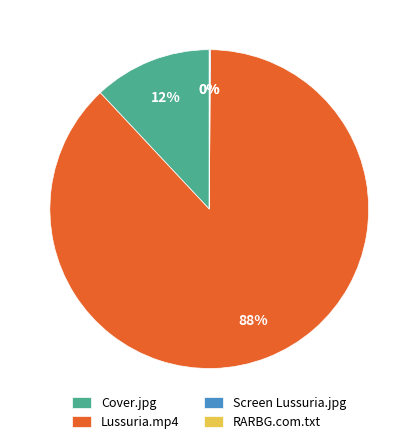

The Cover.jpg slice represents 12% of the pie. True or false?

True